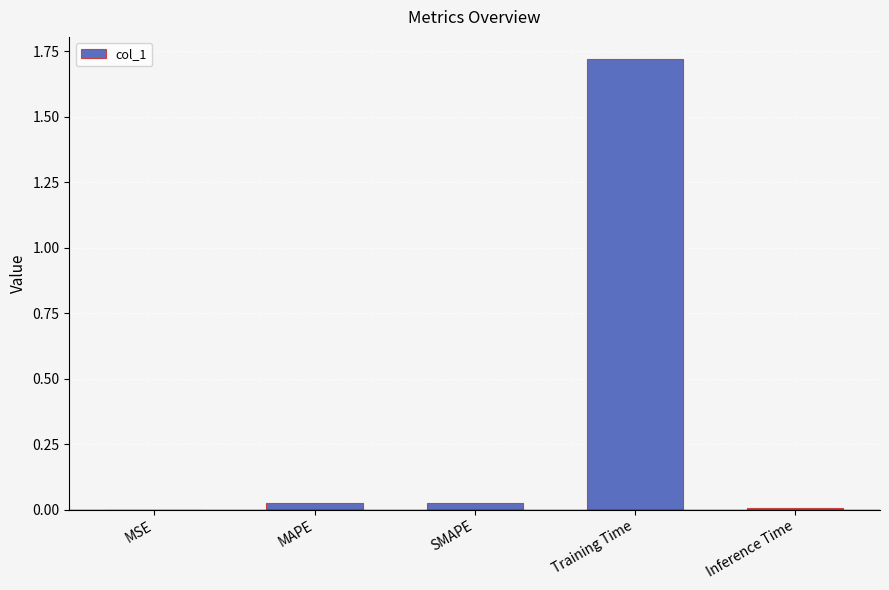

The chart shows a value of 3.0 at Training Time. True or false?

False